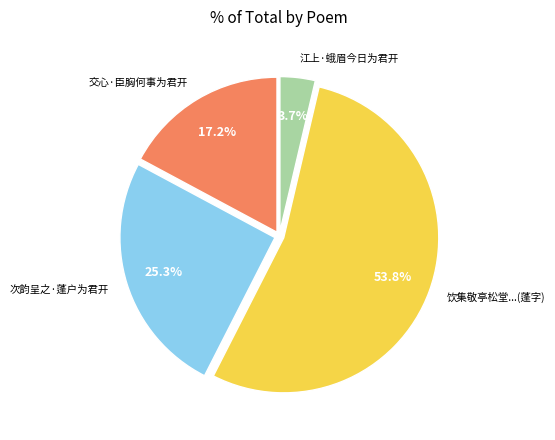

To the nearest percent, what is the average slice percentage?

25%